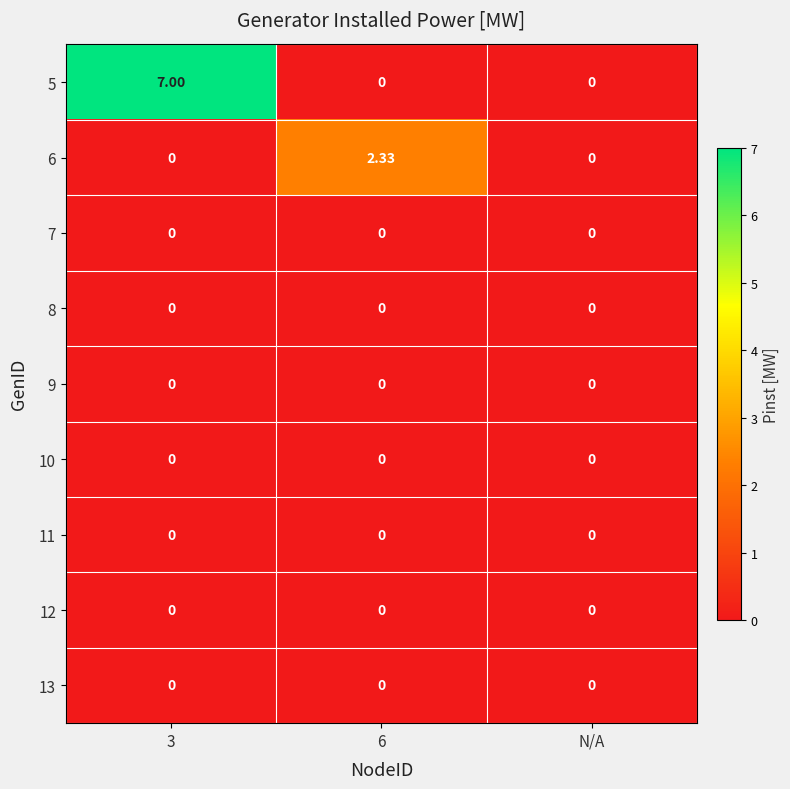

How many positive values does the 5 series have?

1